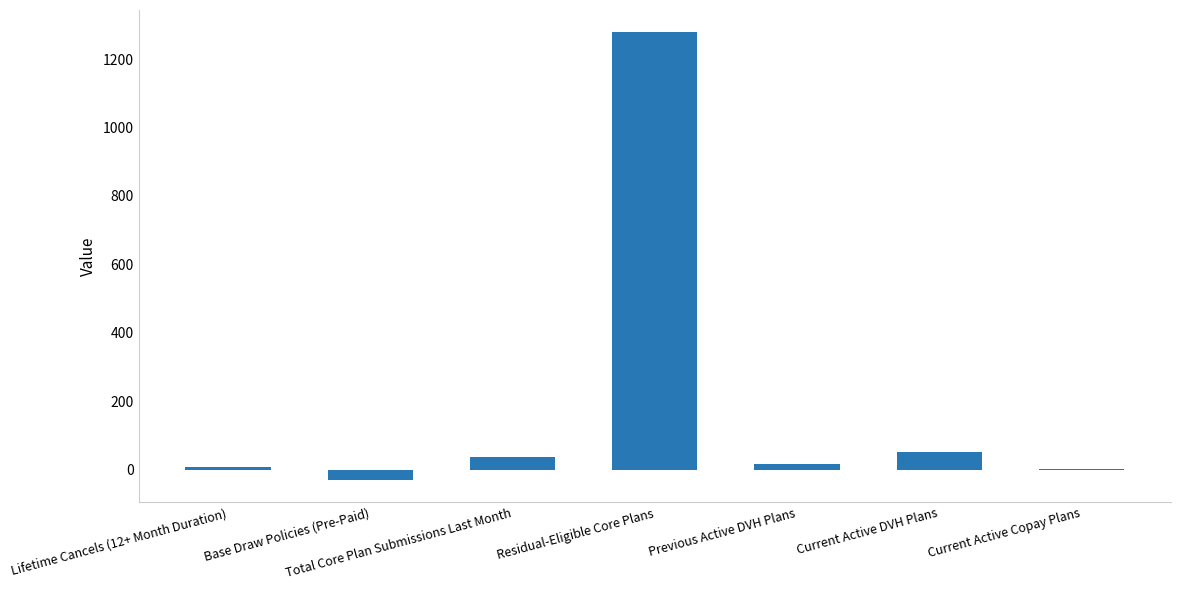

Between Base Draw Policies (Pre-Paid) and Current Active DVH Plans, which is larger?

Current Active DVH Plans